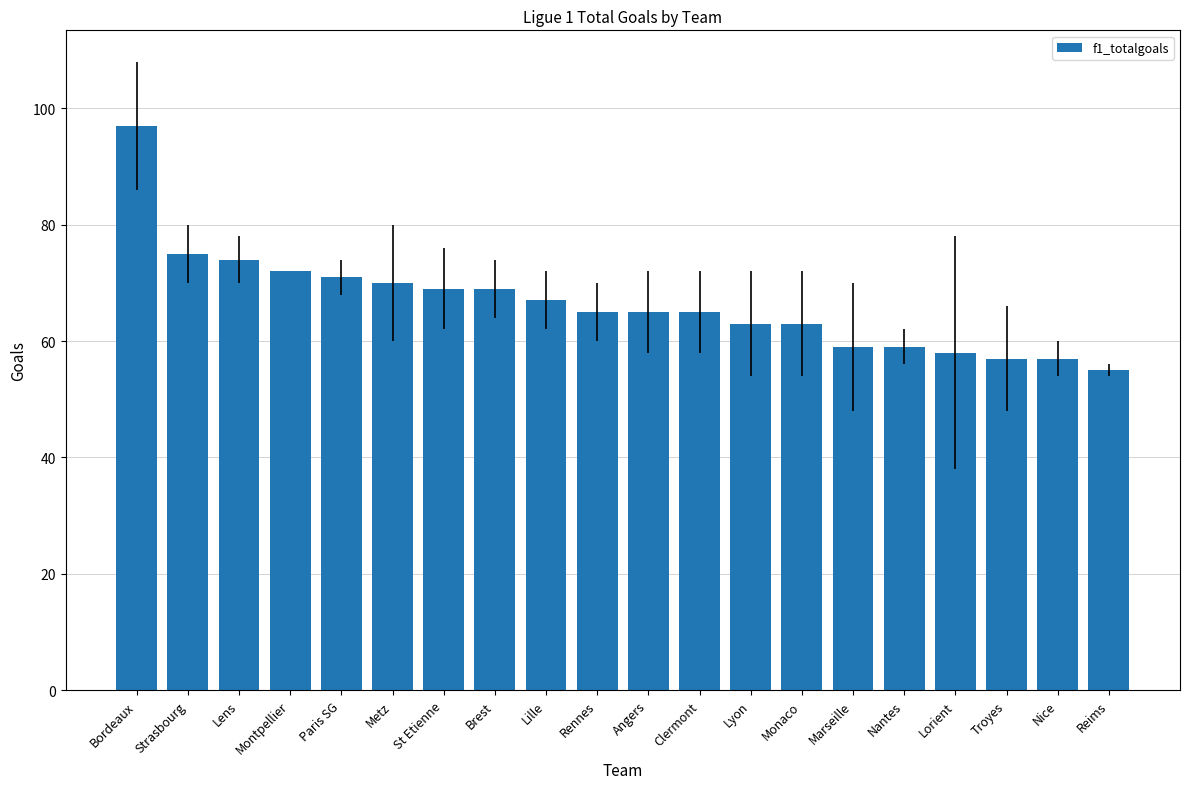

At which category does the chart reach its peak across all series?

Bordeaux